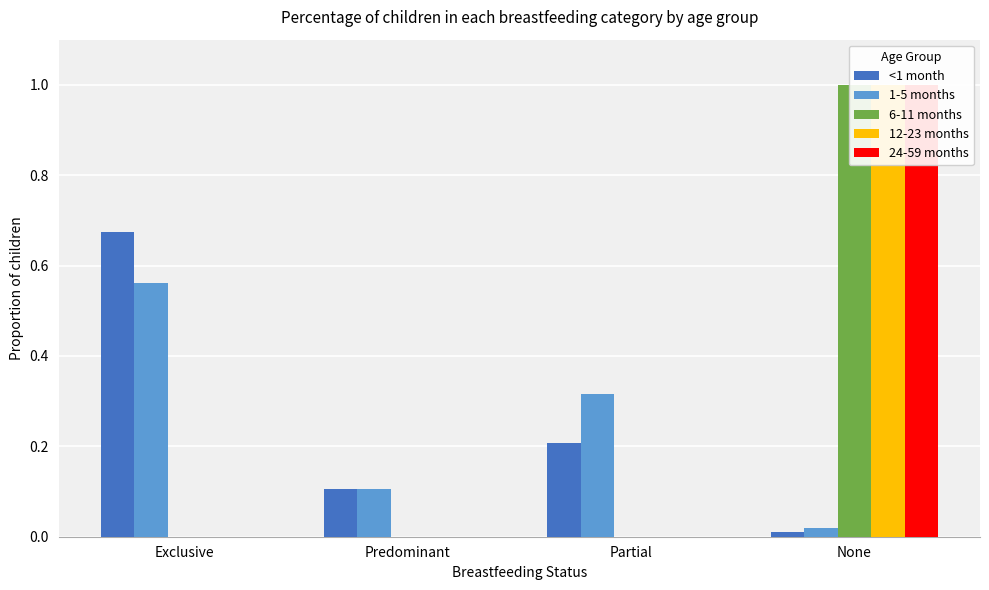

Reading left to right, extract all data points from this chart.

<1 month: Exclusive=0.7	Predominant=0.1	Partial=0.2	None=0.0
1-5 months: Exclusive=0.6	Predominant=0.1	Partial=0.3	None=0.0
6-11 months: Exclusive=0.0	Predominant=0.0	Partial=0.0	None=1.0
12-23 months: Exclusive=0.0	Predominant=0.0	Partial=0.0	None=1.0
24-59 months: Exclusive=0.0	Predominant=0.0	Partial=0.0	None=1.0